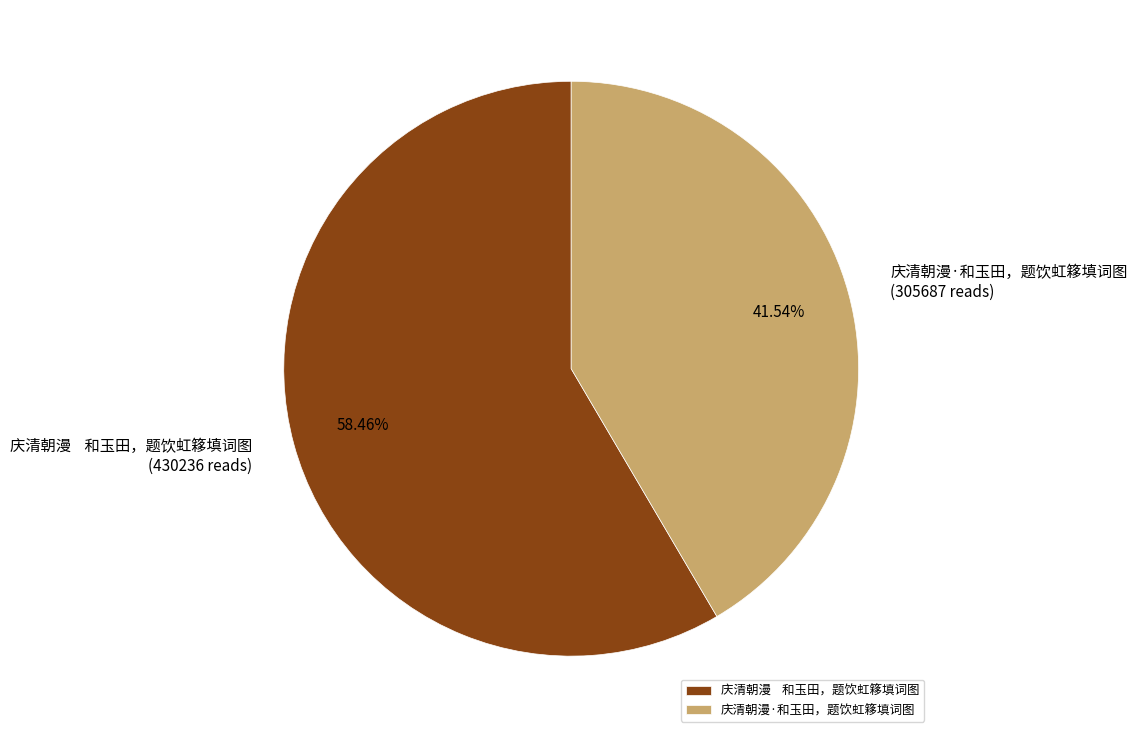

Which slice is the largest?

庆清朝漫 和玉田，题饮虹簃填词图